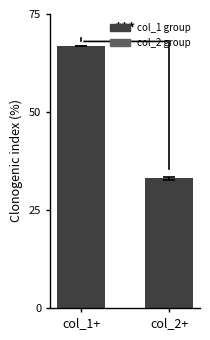

How many data points are above 66?

1